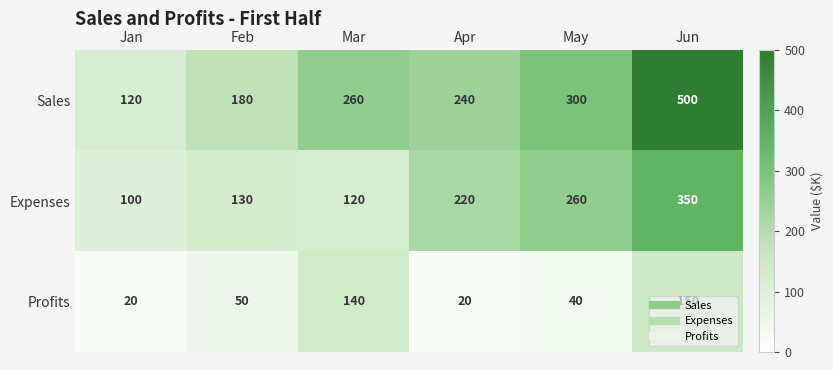

What value does the Expenses series have at Apr?

220